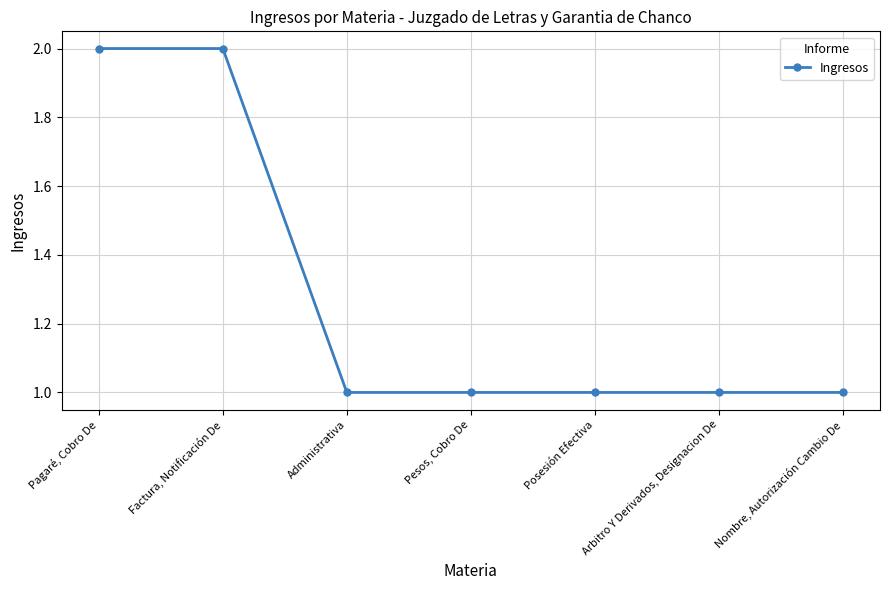

What is the label of the 4th point from the left?

Pesos, Cobro De